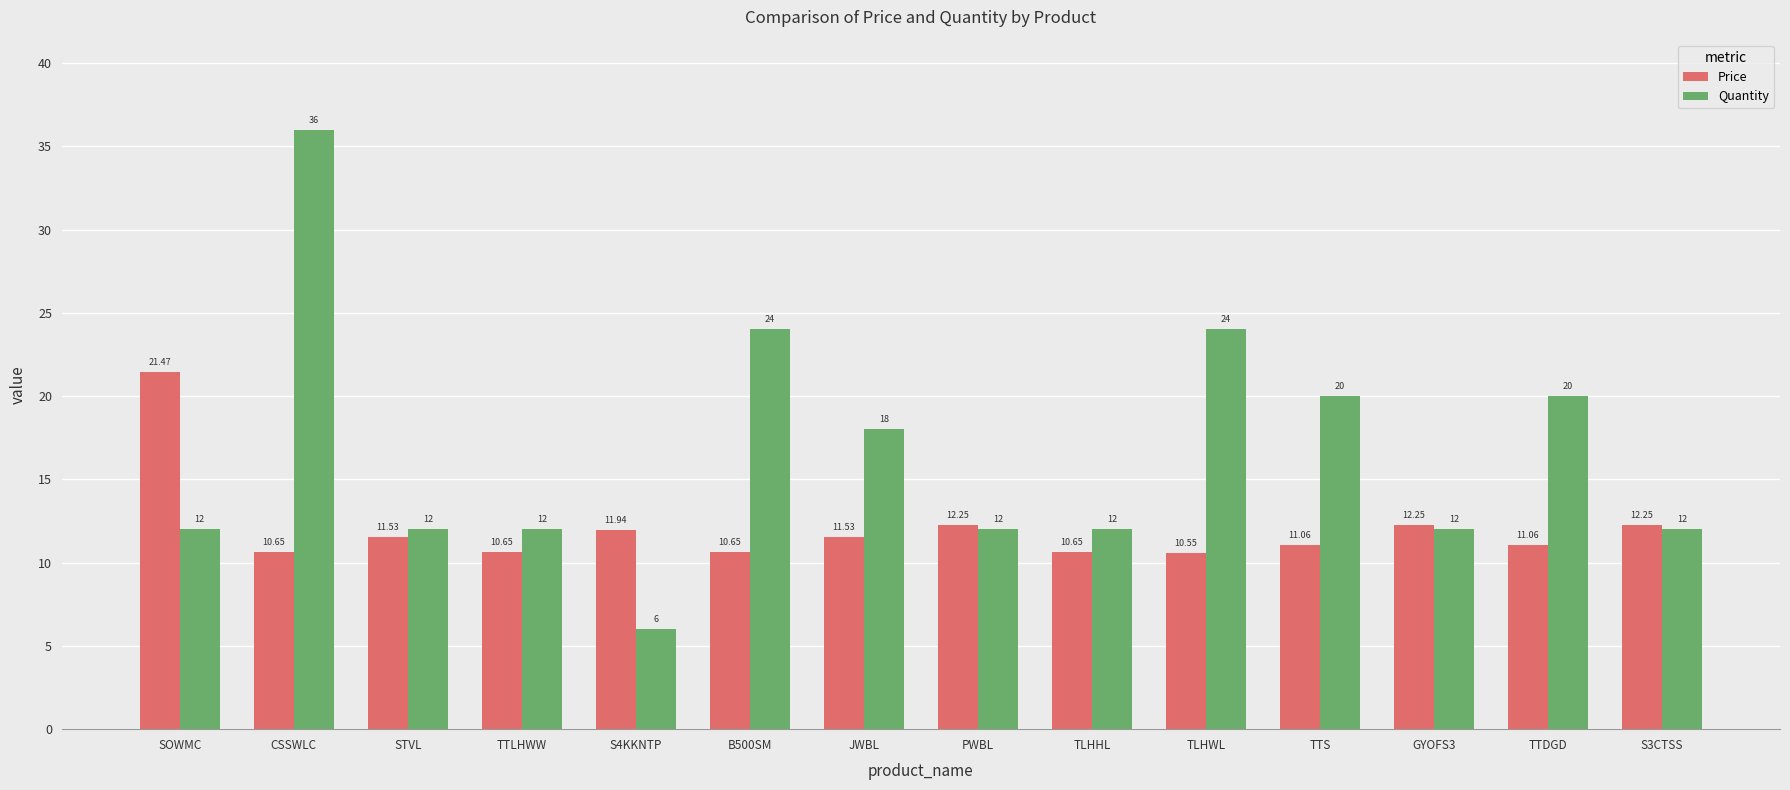

Which series has the widest spread of values?

Quantity